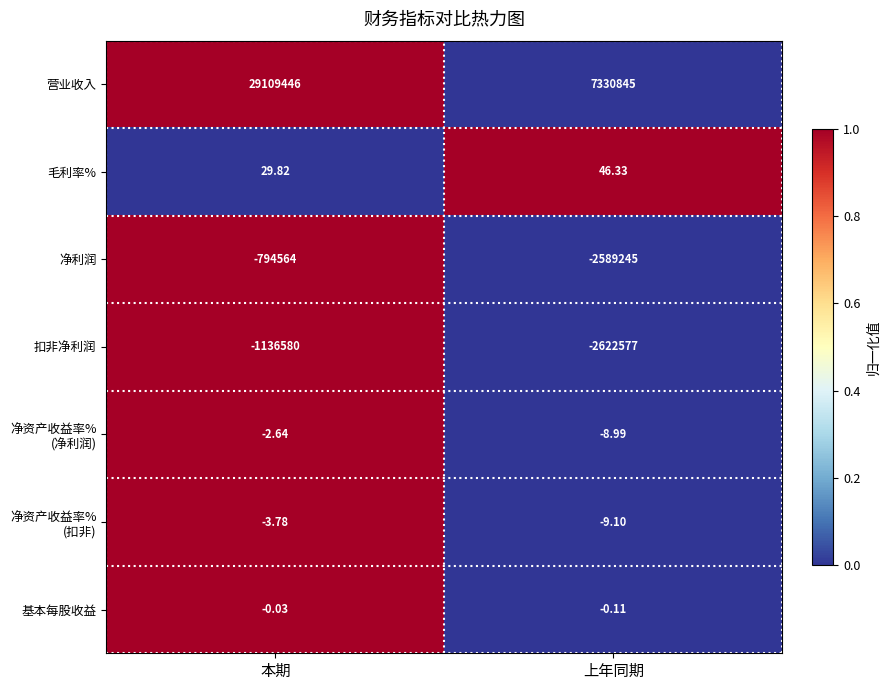

At which label is 扣非净利润 closest to -1879578?

本期